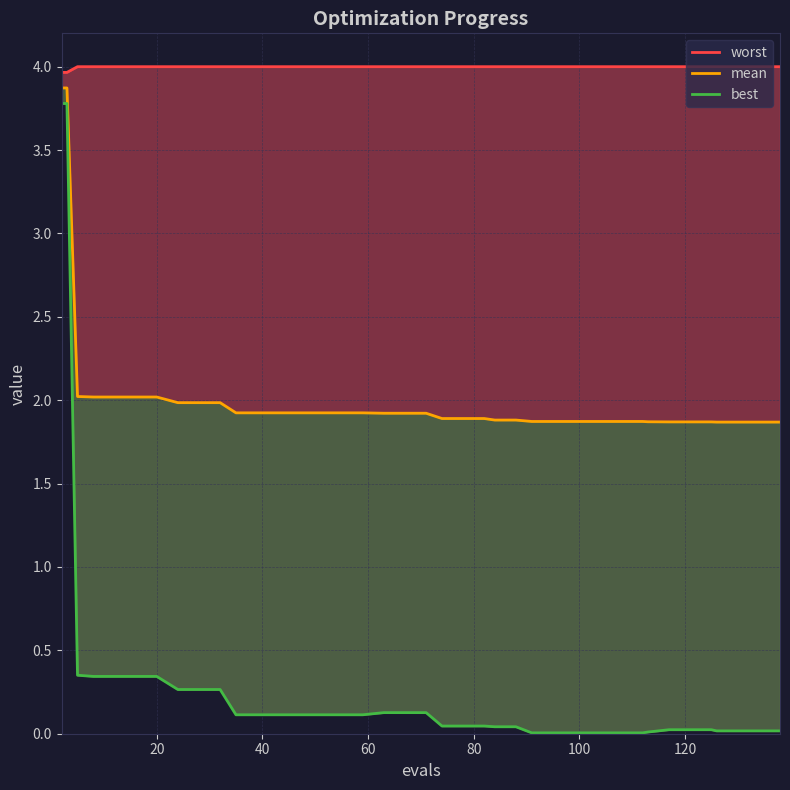

Does the chart display data point markers on the line(s)?

No